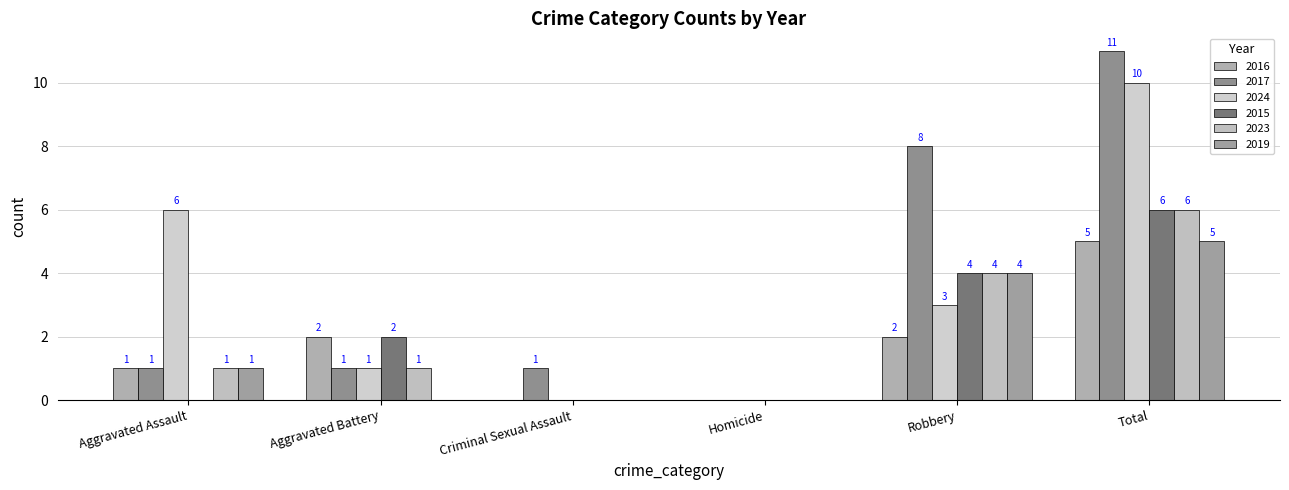

At which category is the sum across all series the highest?

Total